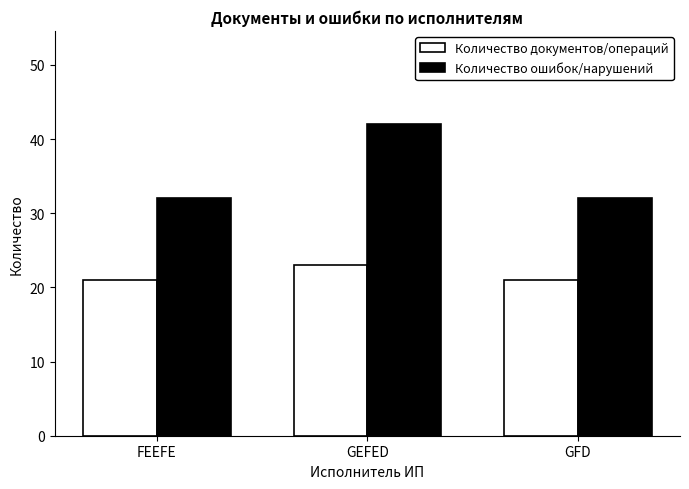

What is the label of the 2nd bar from the right?

GEFED